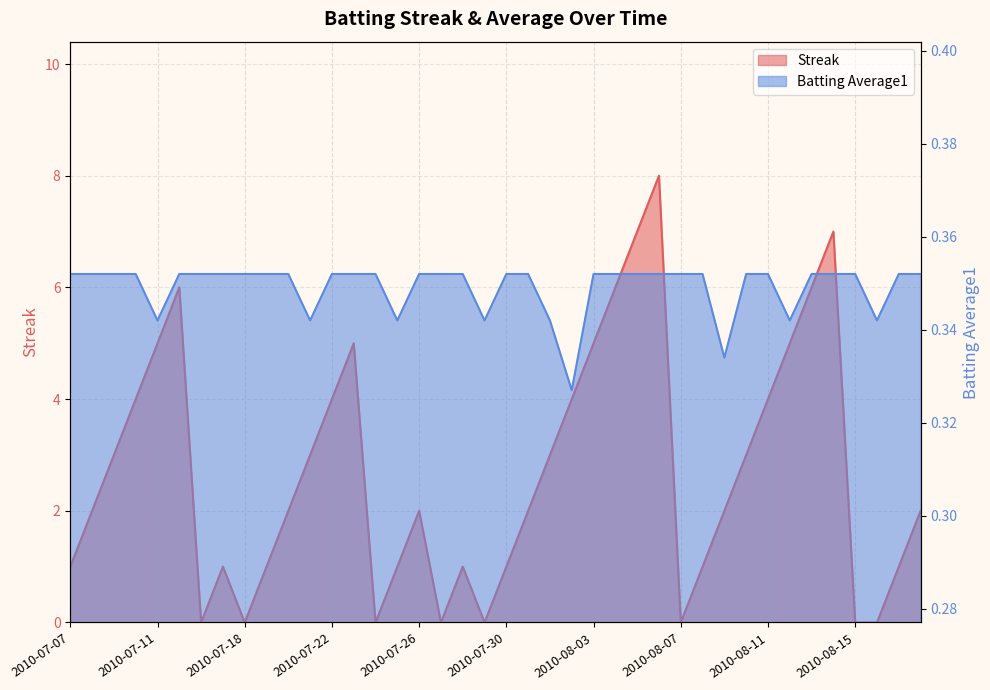

What value does the Batting Average1 series have at 2010-07-27?

0.4